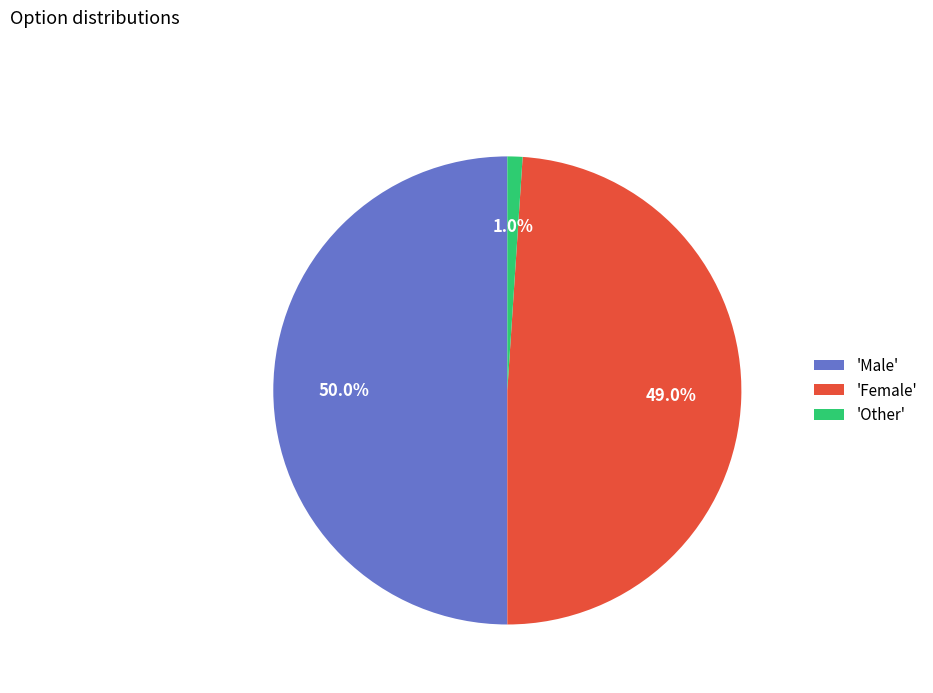

Do 'Female' and 'Male' together represent more than half of the pie?

Yes